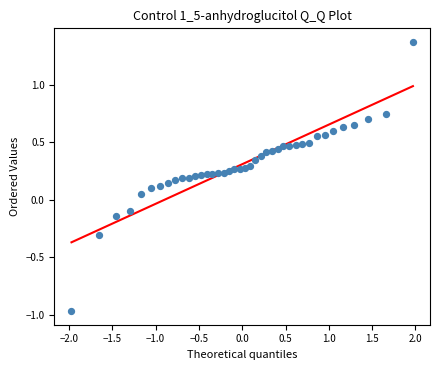

What is the range of Y values (max minus min)?

2.3